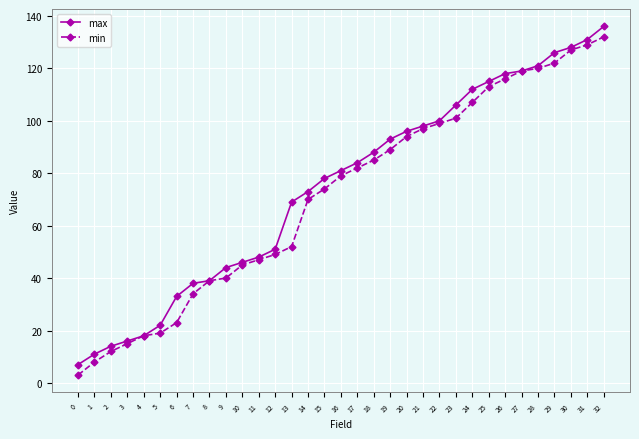

What is the difference between the min values at 12 and 30?

78